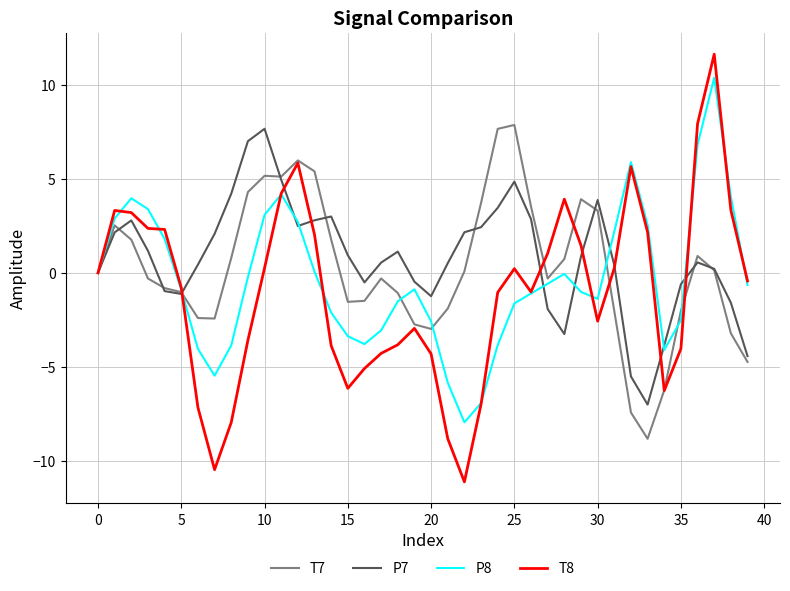

What is the minimum value for T8?

-11.1